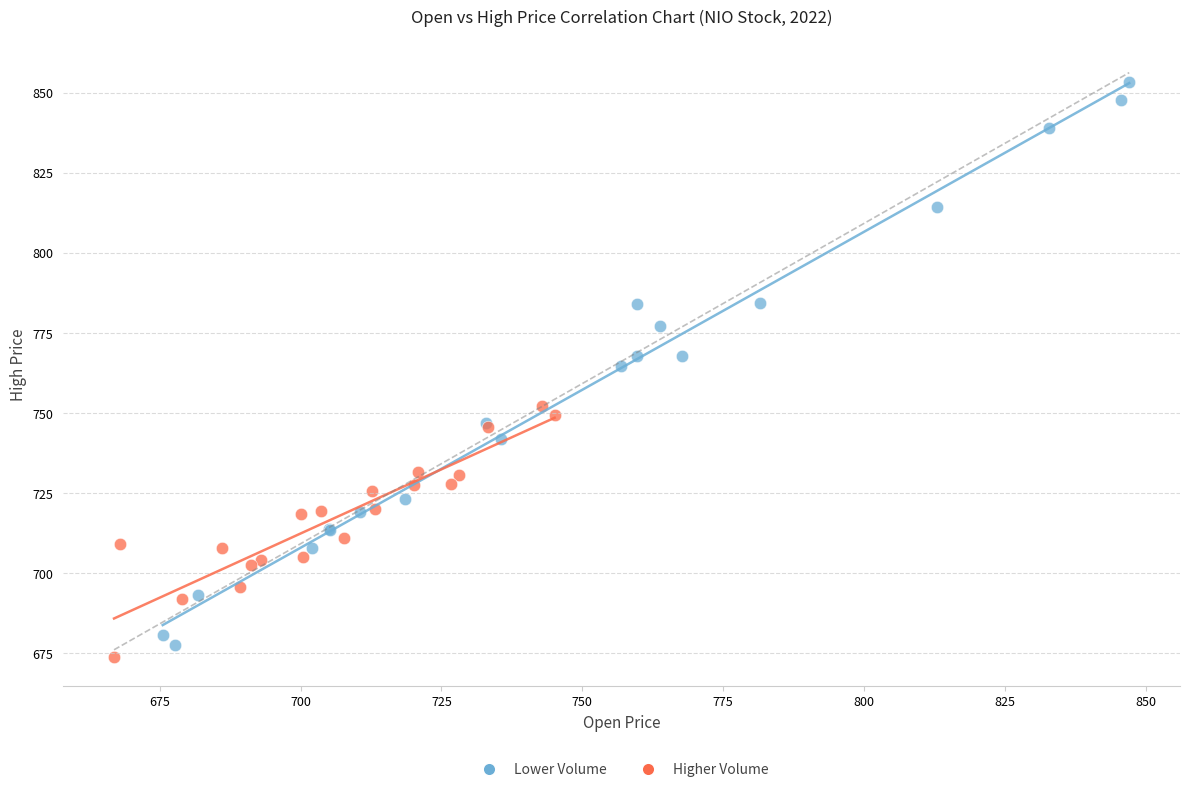

Which series reaches the maximum Y coordinate?

Lower Volume